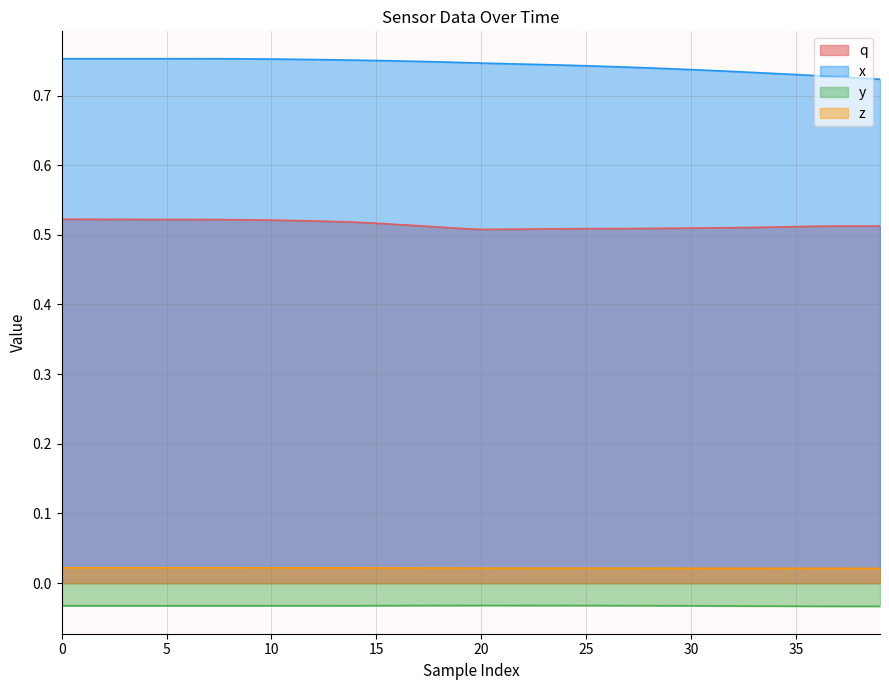

How many lines are shown in the chart?

4